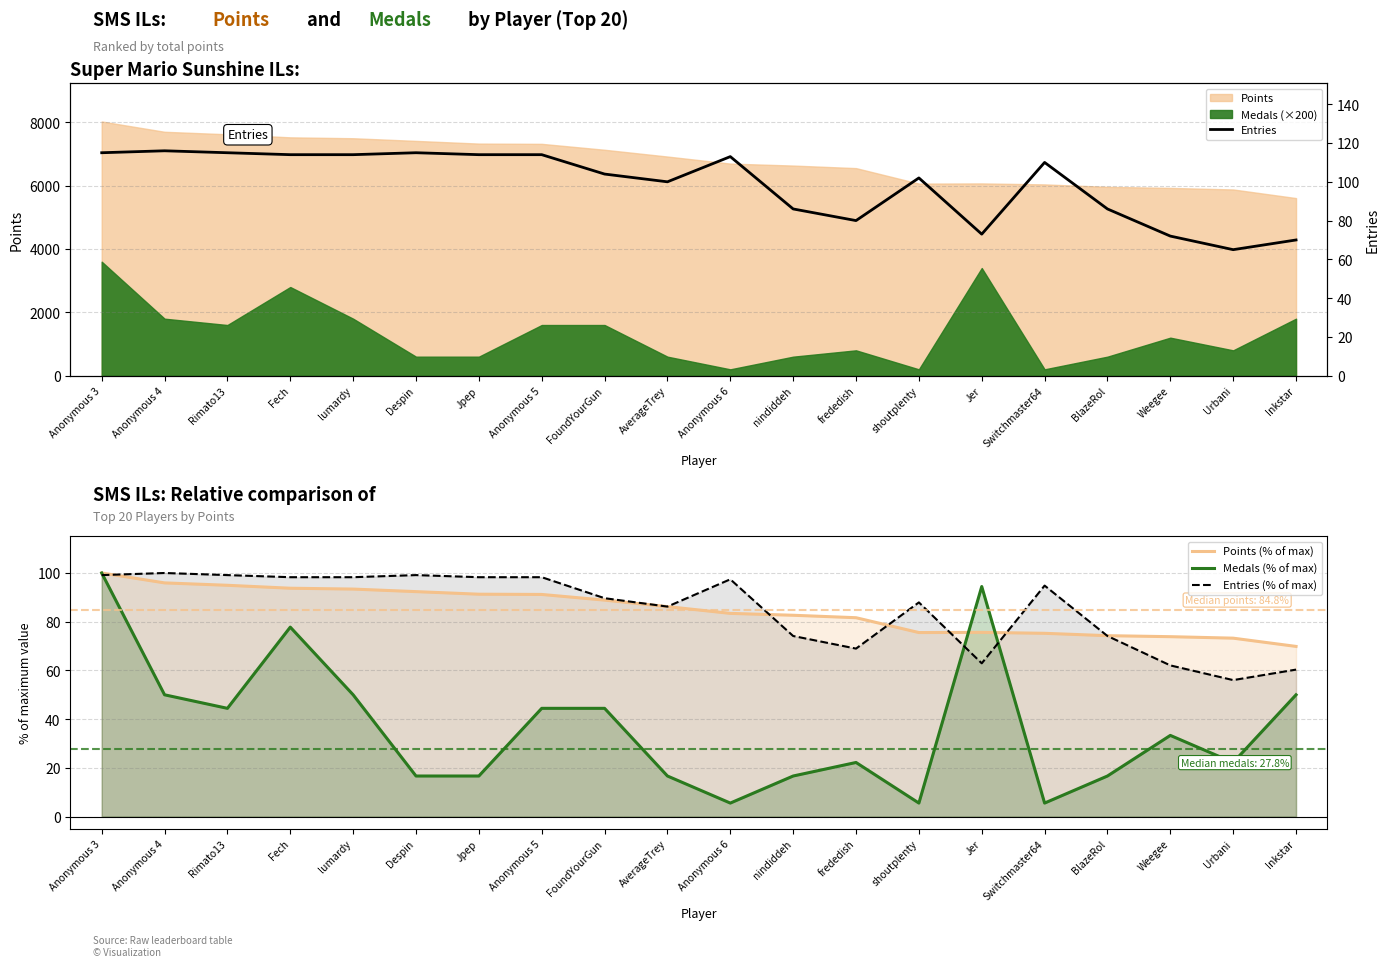

Which series has the largest range (max minus min)?

Medals (% of max)